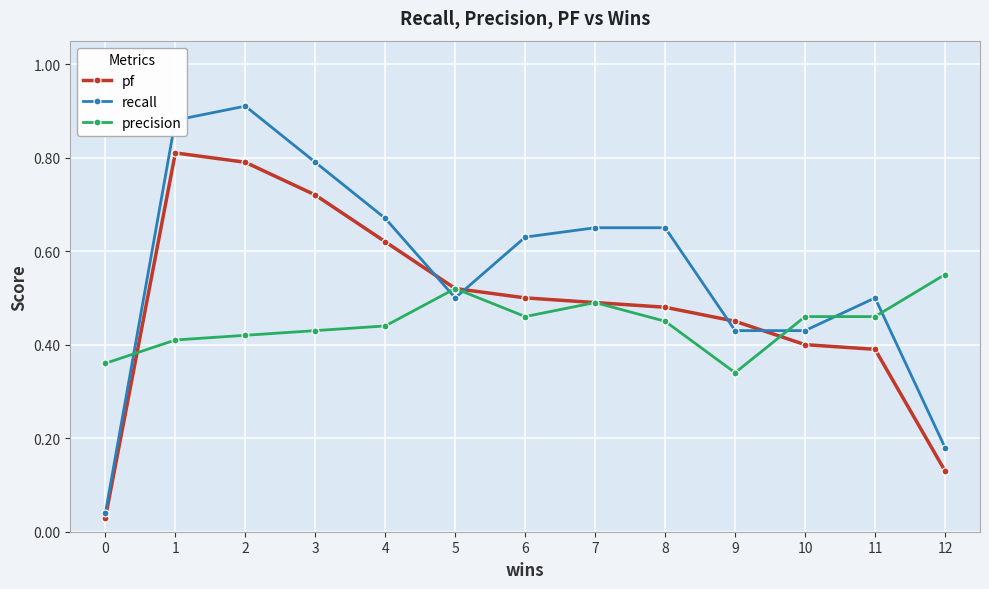

At which category does recall reach its first local peak?

2